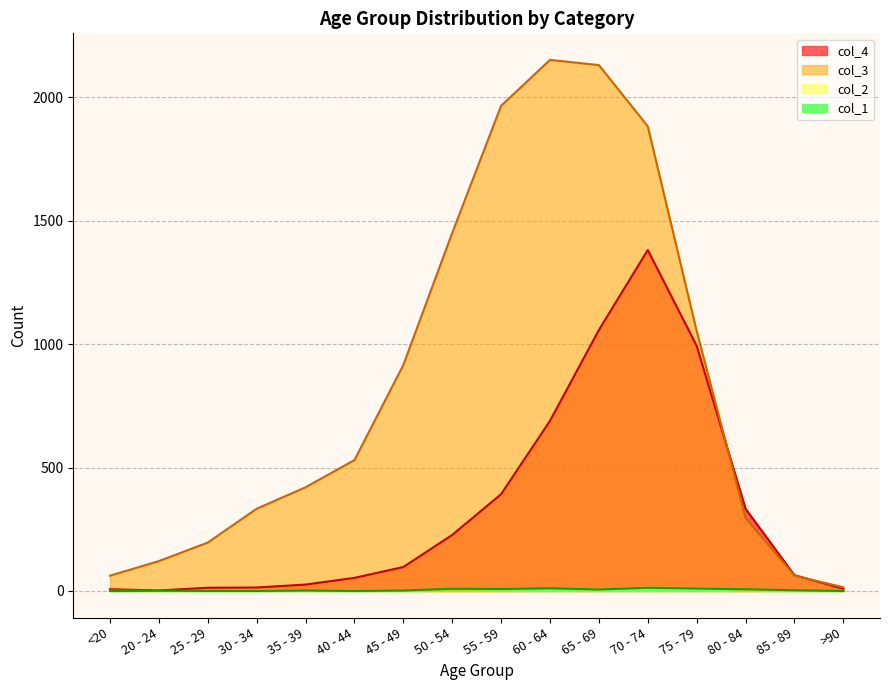

In col_2, how many points are higher than both neighbors (excluding endpoints)?

3